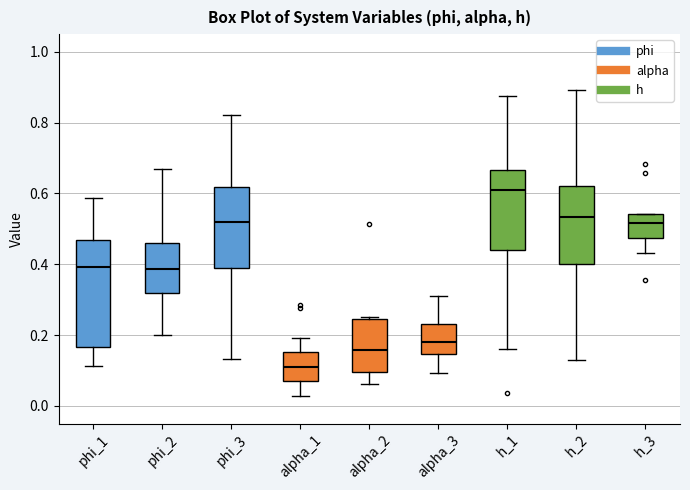

Comparing the boxes themselves (not the whiskers), which one is the tallest?

phi_1